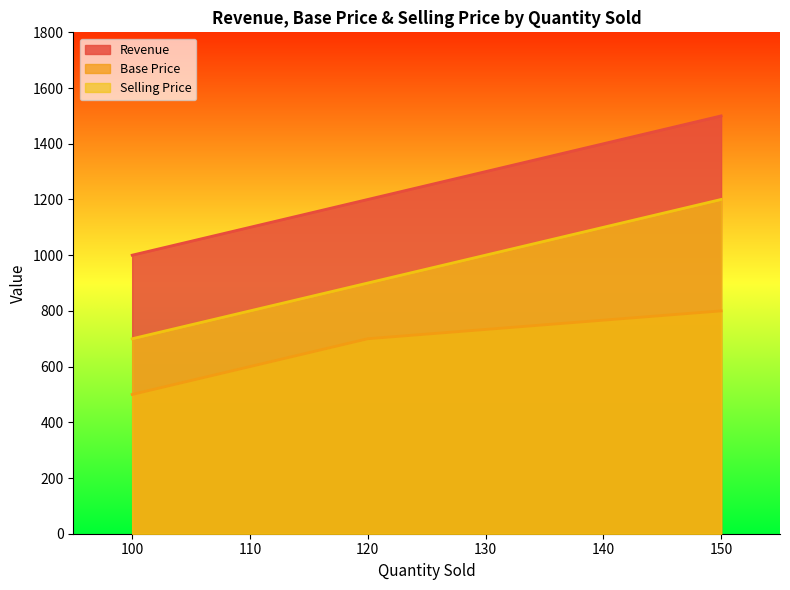

Count the Selling Price values in the range 700 to 1200.

3